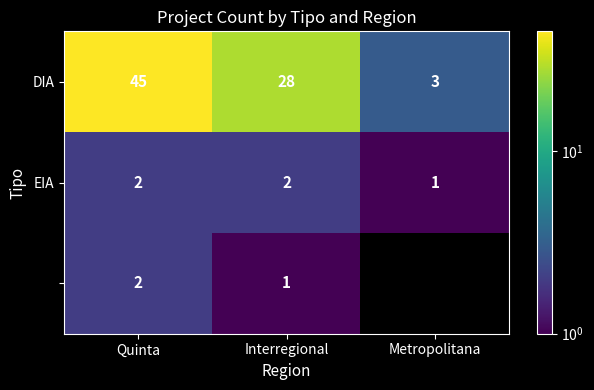

List the labels in order of DIA value, smallest first.

Metropolitana, Interregional, Quinta